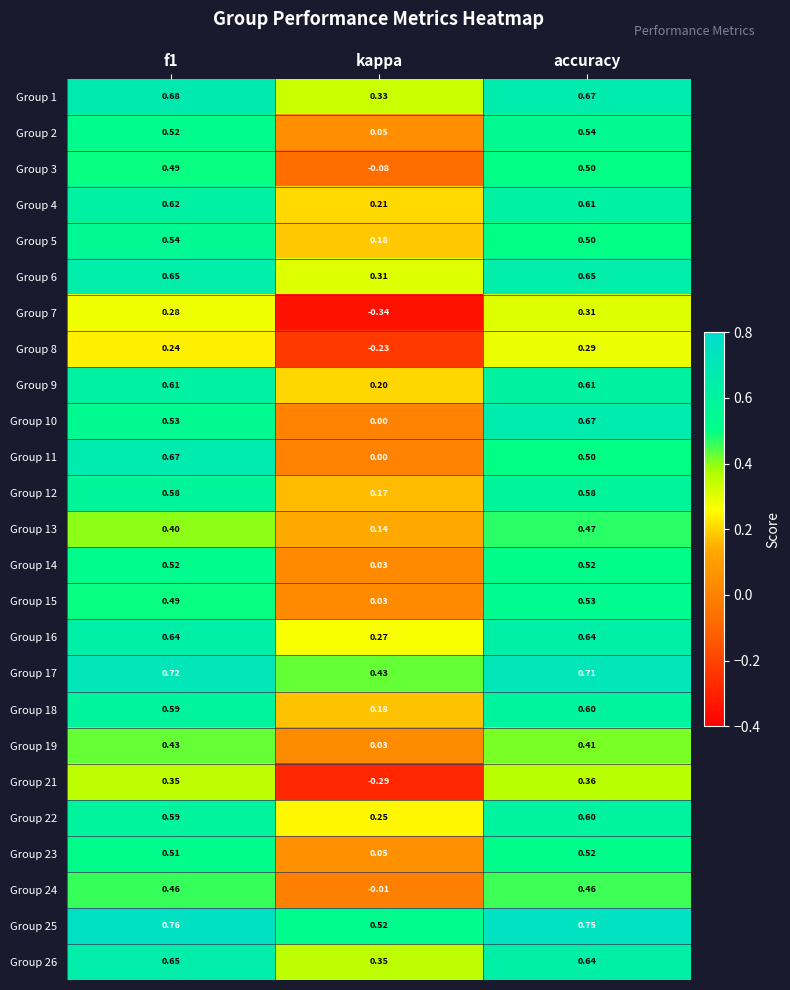

At which category does the chart reach its minimum across all series?

kappa